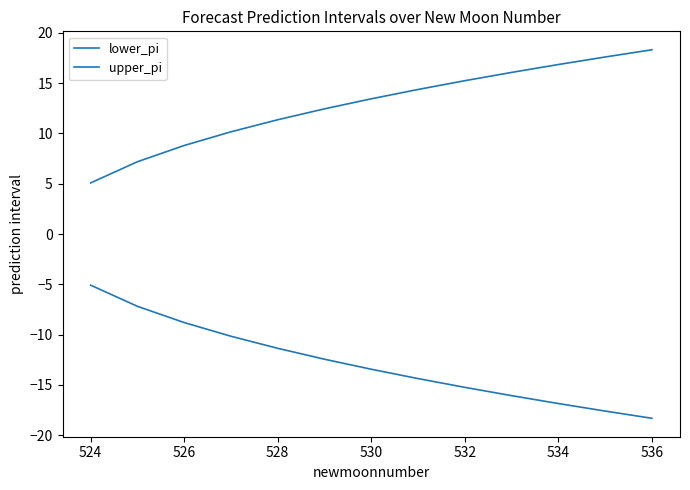

What is the sum of all upper_pi values?

166.9